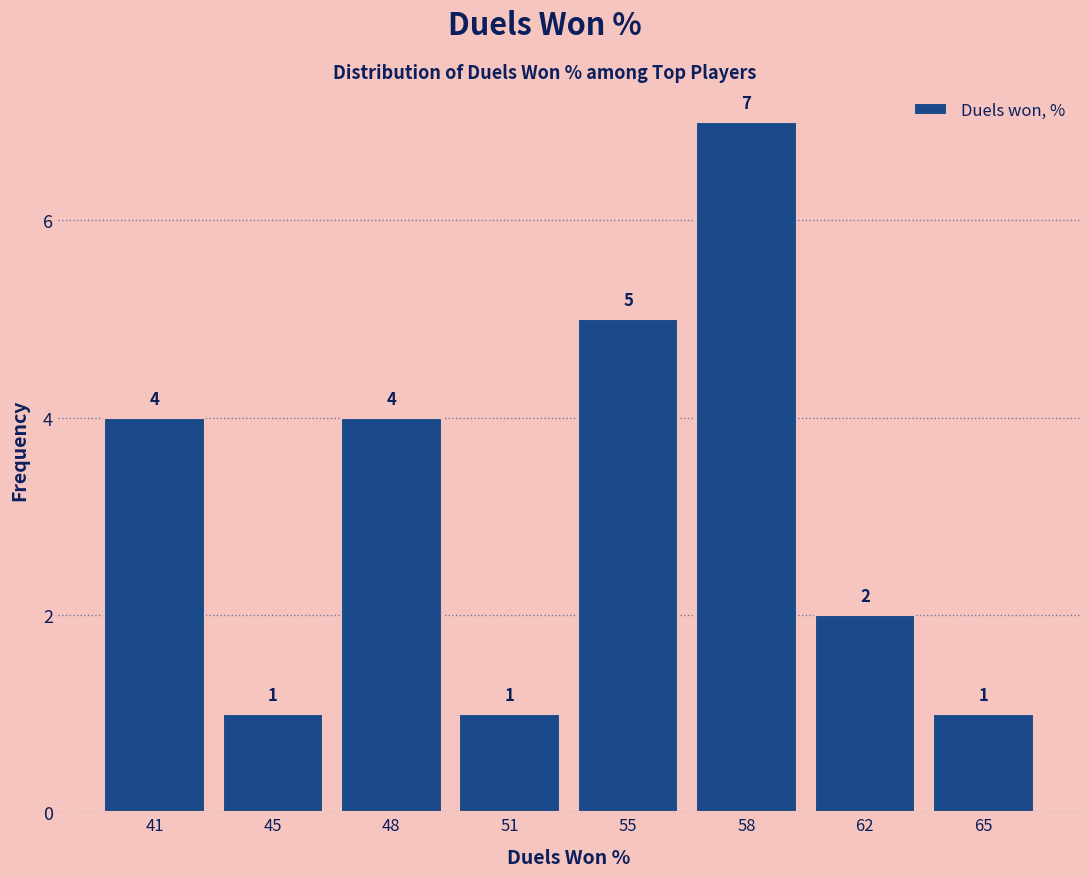

Reading left to right, list all the values displayed in this chart.

4	1	4	1	5	7	2	1